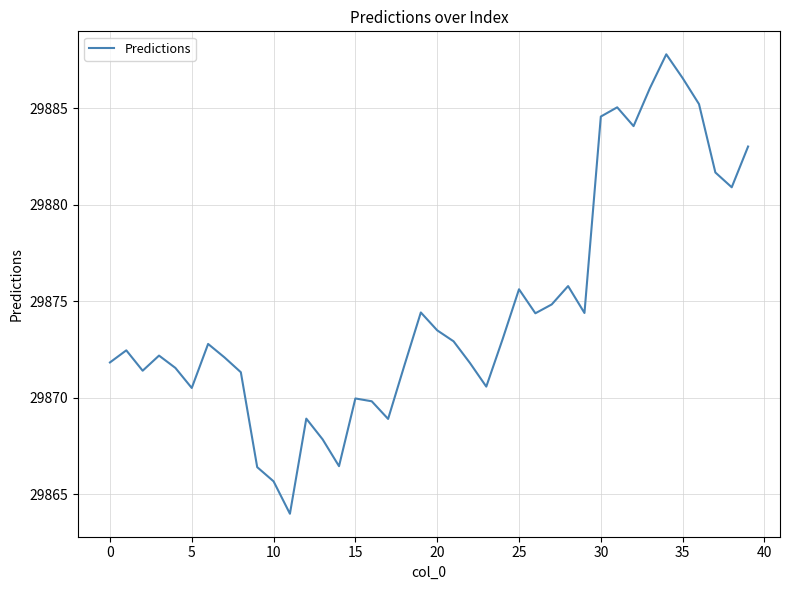

What is the minimum value shown in the chart?

29864.0